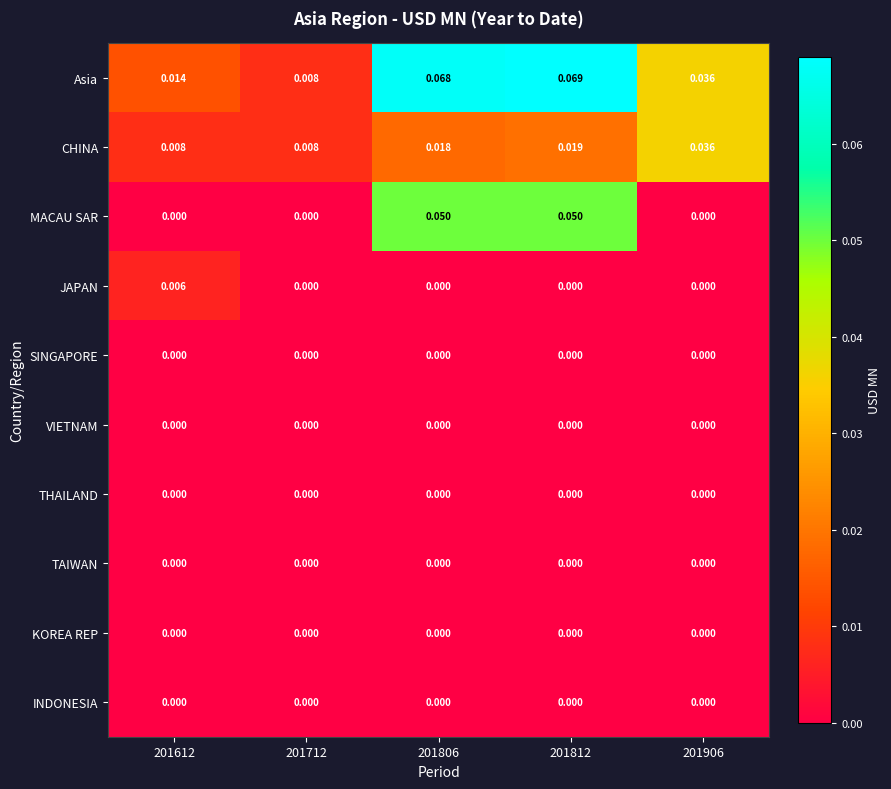

Which series has the widest spread of values?

Asia